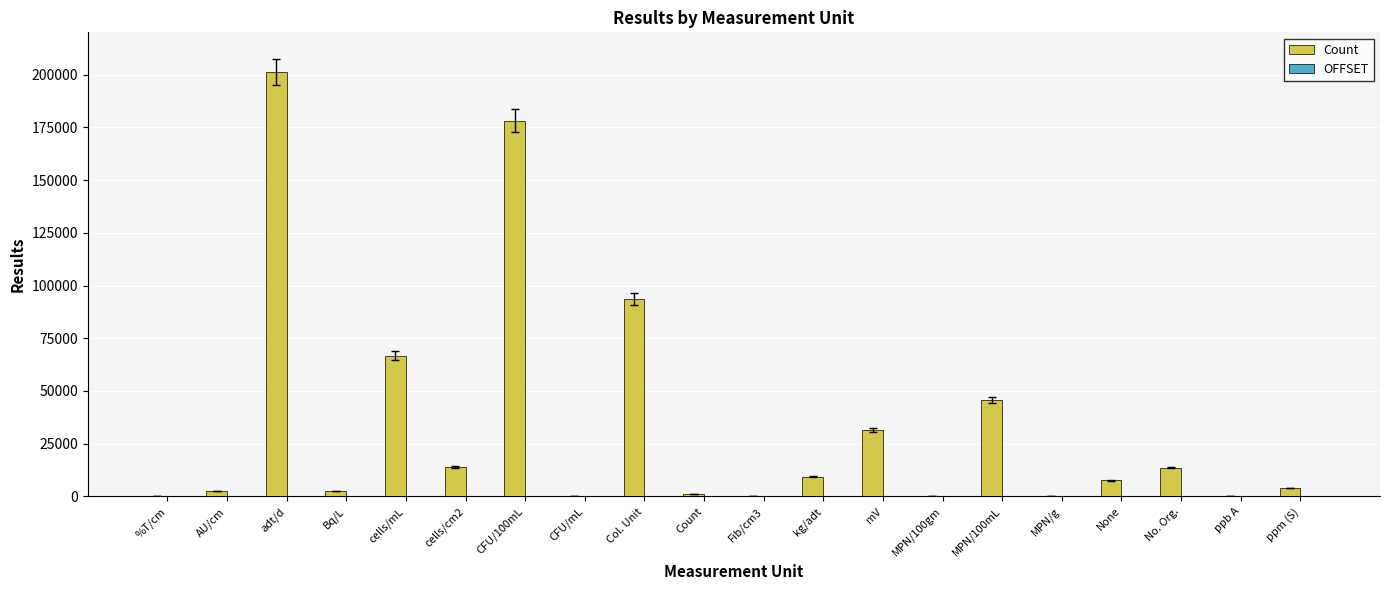

What is the change in value from Col. Unit to MPN/100mL?

-47641